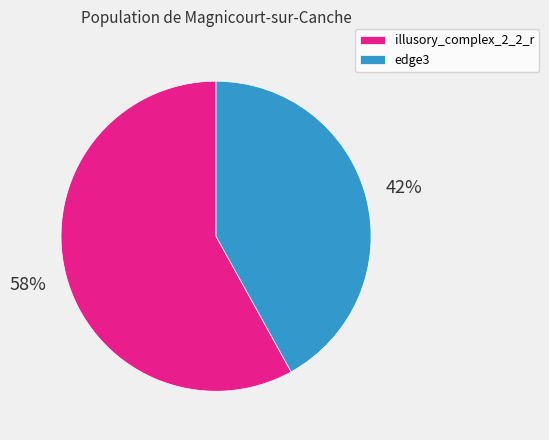

Combined, do illusory_complex_2_2_r and edge3 account for over 50%?

Yes